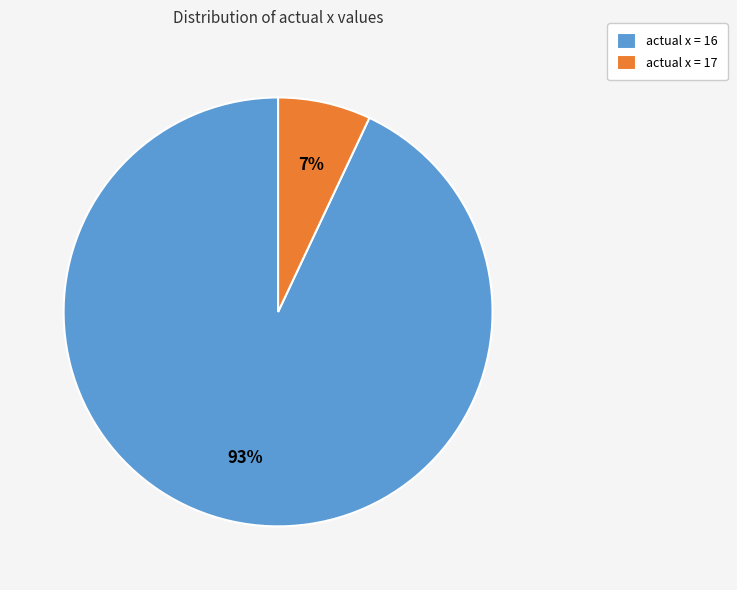

Rank the categories by value from lowest to highest.

actual x = 17, actual x = 16